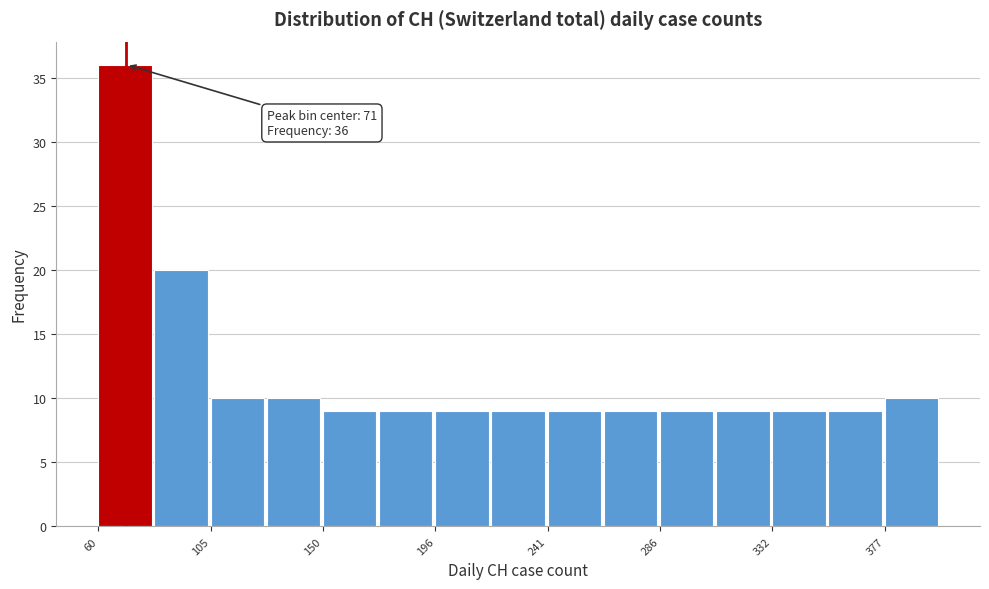

Over which range of the x-axis is the bar tallest?

60 to 85